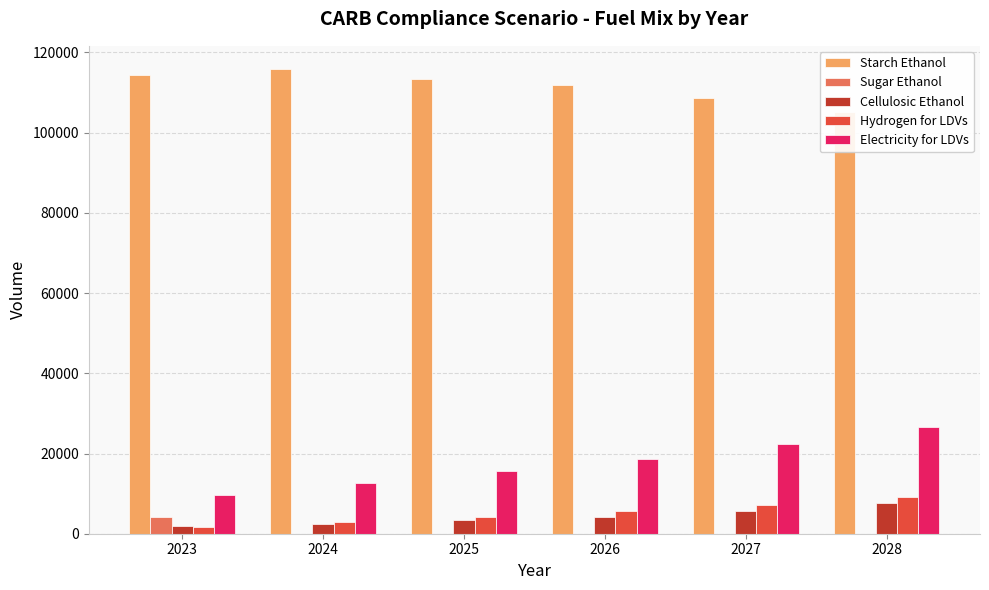

Is it true that Electricity for LDVs equals 8351.3 at 2026?

False